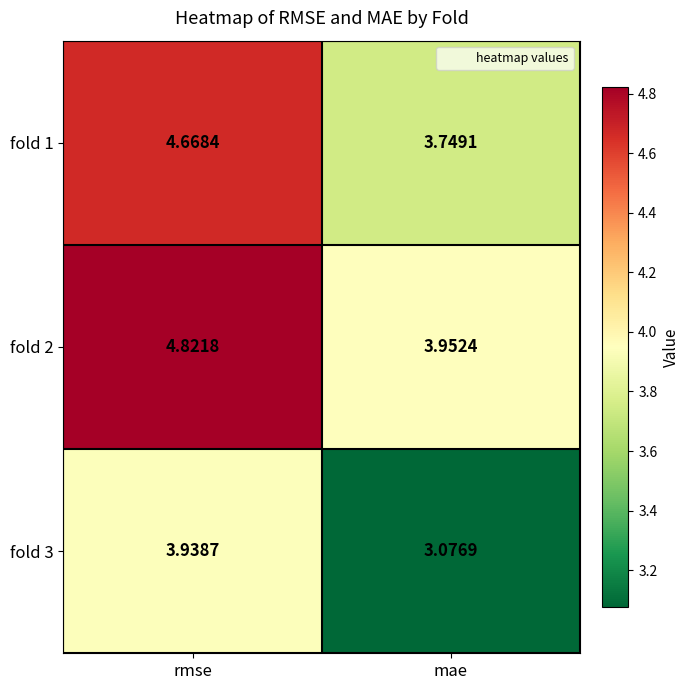

Rank the categories by fold 1 value from highest to lowest.

rmse, mae